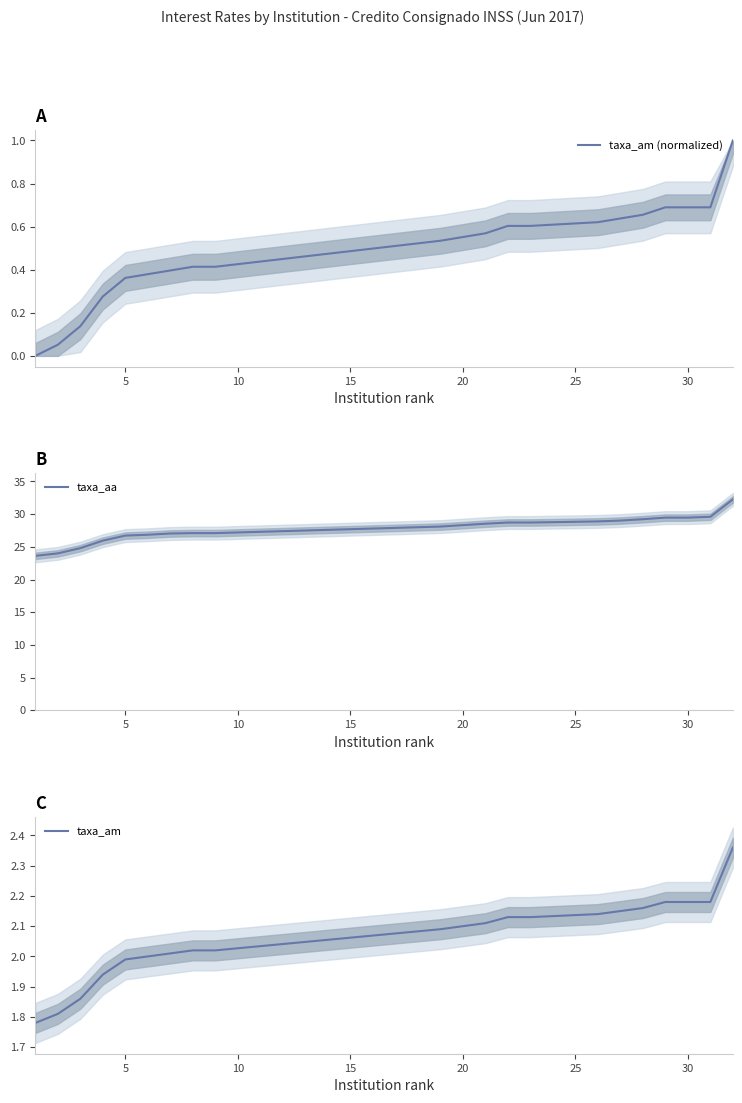

The value of taxa_aa at 5 is 5.4. True or false?

False